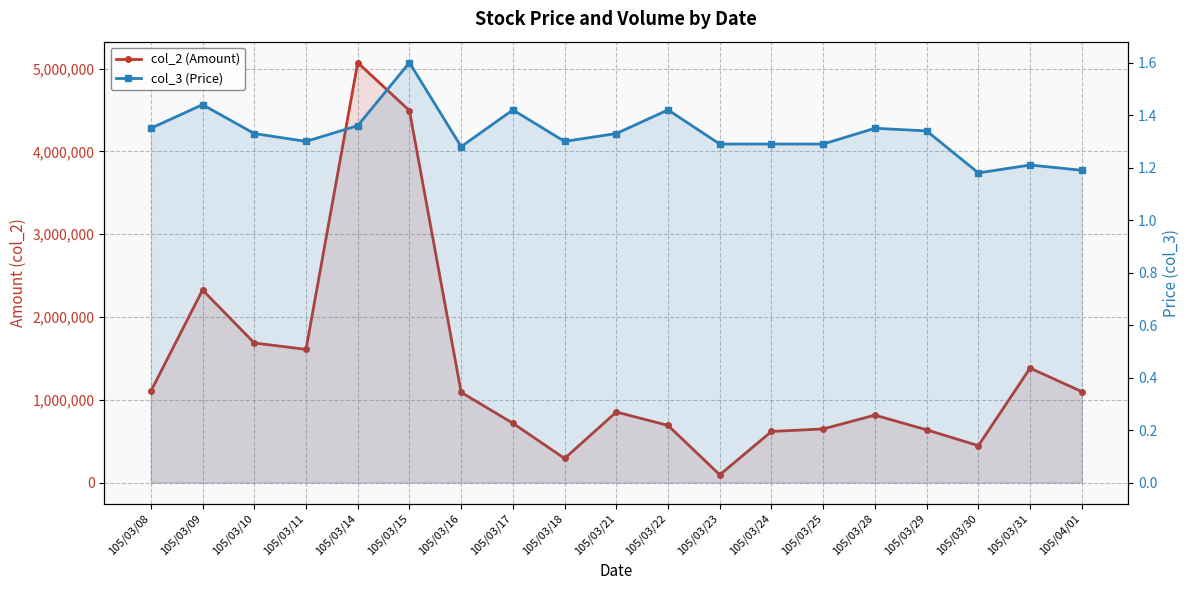

Reading left to right, what are all the values shown in this chart?

col_2 (Amount): 105/03/08=1103060.0	105/03/09=2326640.0	105/03/10=1686540.0	105/03/11=1609300.0	105/03/14=5071950.0	105/03/15=4493030.0	105/03/16=1090730.0	105/03/17=717230.0	105/03/18=291930.0	105/03/21=852680.0	105/03/22=690750.0	105/03/23=94530.0	105/03/24=617940.0	105/03/25=648410.0	105/03/28=815200.0	105/03/29=637700.0	105/03/30=446400.0	105/03/31=1382940.0	105/04/01=1099220.0
col_3 (Price): 105/03/08=1.4	105/03/09=1.4	105/03/10=1.3	105/03/11=1.3	105/03/14=1.4	105/03/15=1.6	105/03/16=1.3	105/03/17=1.4	105/03/18=1.3	105/03/21=1.3	105/03/22=1.4	105/03/23=1.3	105/03/24=1.3	105/03/25=1.3	105/03/28=1.4	105/03/29=1.3	105/03/30=1.2	105/03/31=1.2	105/04/01=1.2